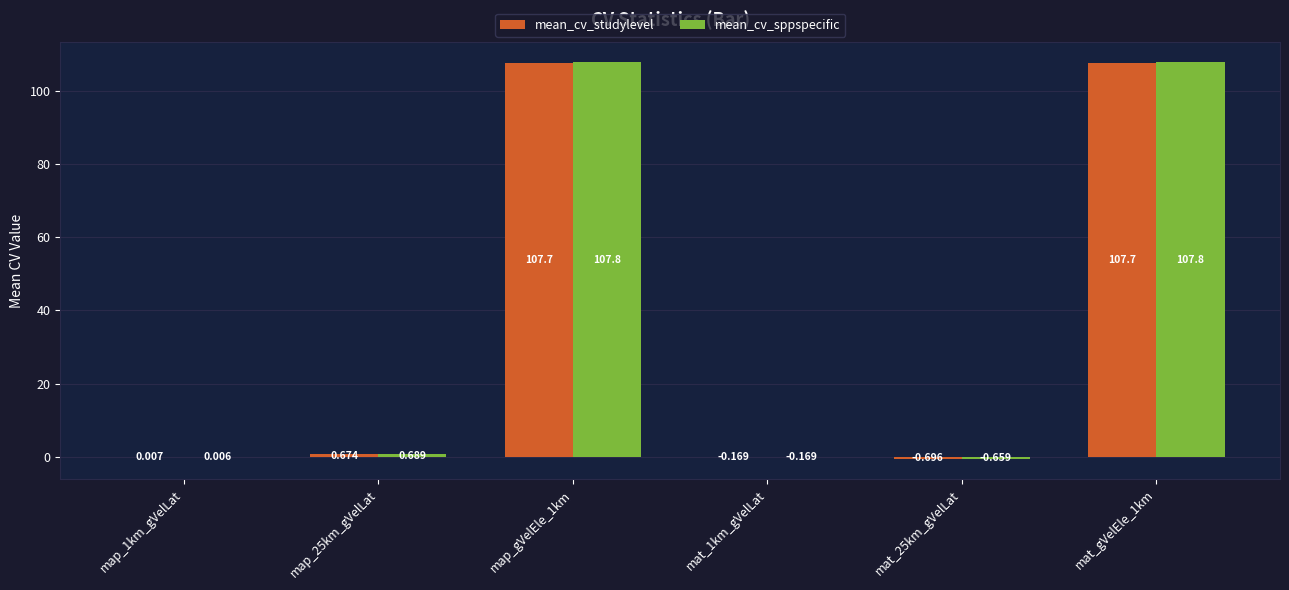

Where is mean_cv_studylevel nearest to the value 53?

map_25km_gVelLat